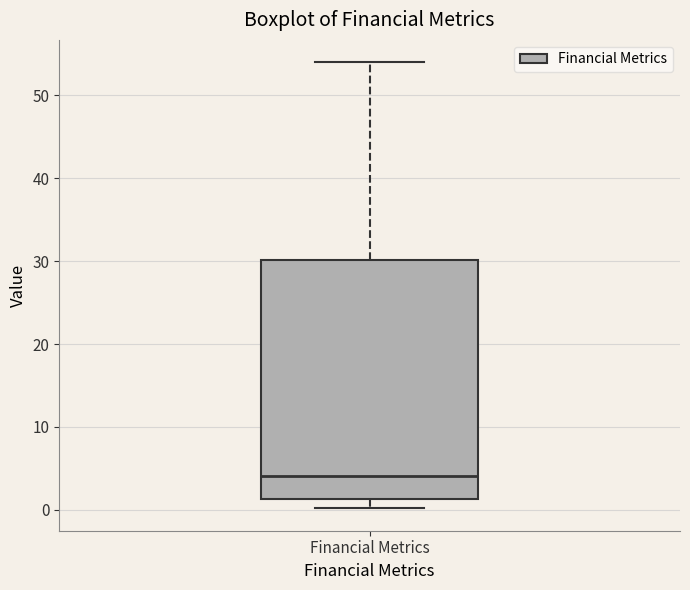

Transcribe this box plot: give where the median line is, the range the box spans, and where the two whiskers end, as read against the y-axis. The values are not printed on the chart, so give them approximately, as read against the axis.

median 4, box 1 to 30, whiskers 0 to 54